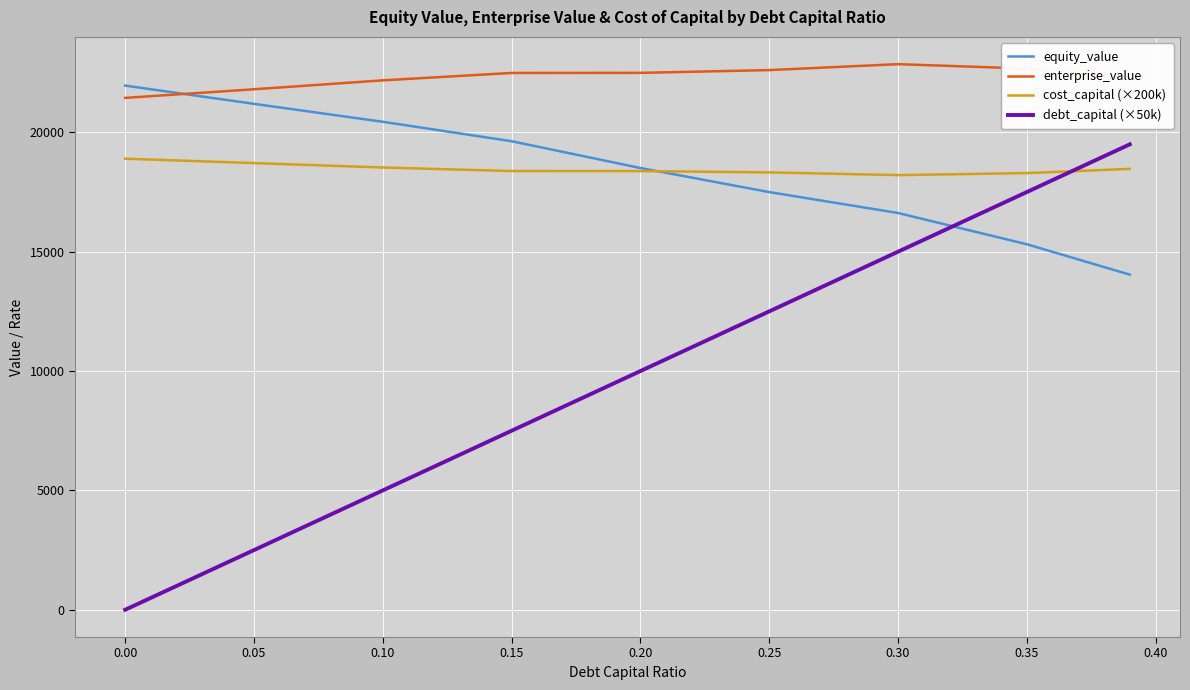

Which series has the largest total across all categories?

enterprise_value